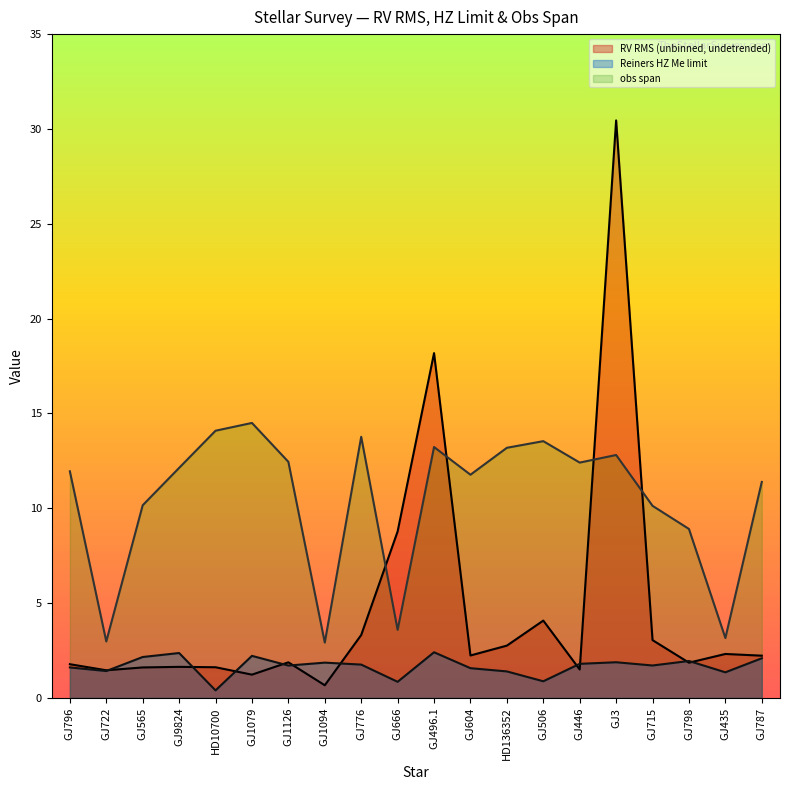

What are all the series names shown in the legend?

RV RMS (unbinned, undetrended), Reiners HZ Me limit, obs span